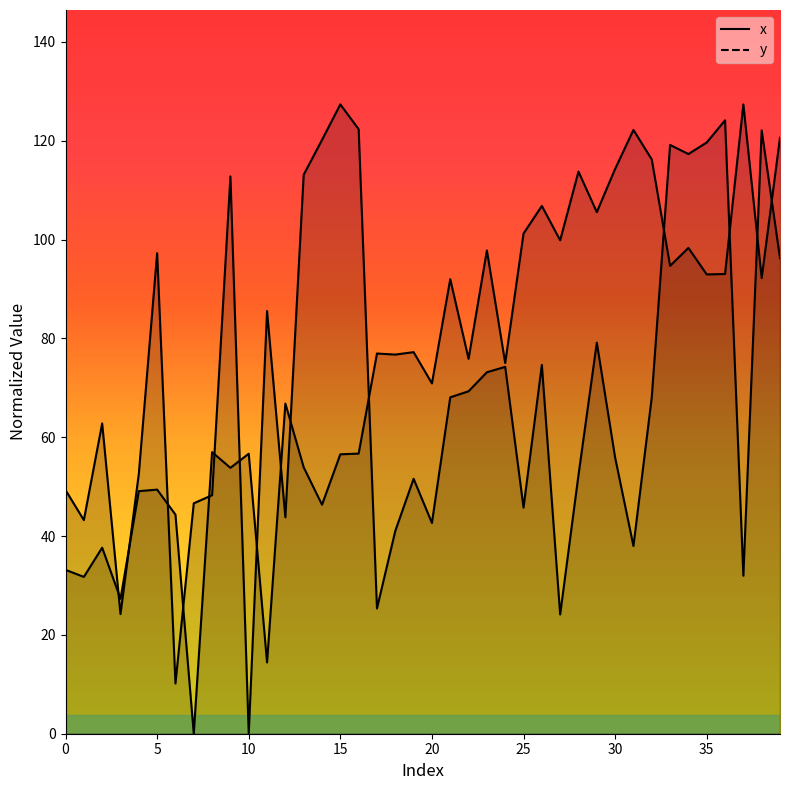

The x series shows 116.2 at 32. True or false?

True